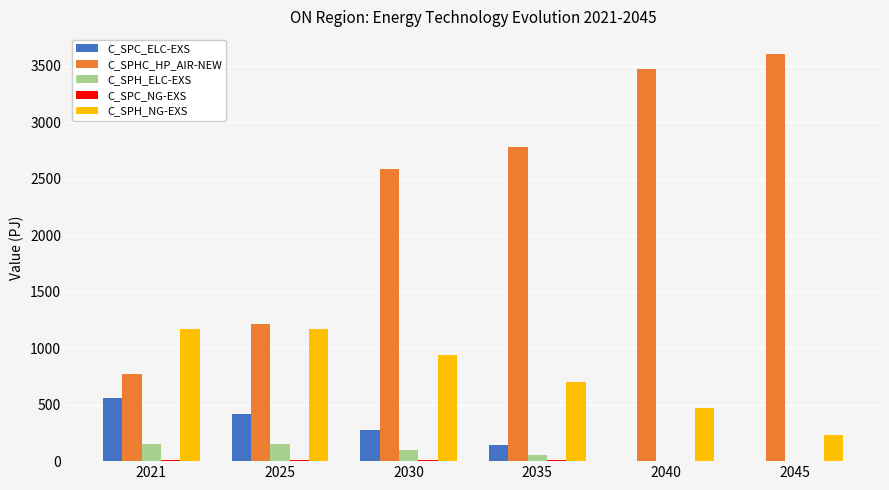

The C_SPHC_HP_AIR-NEW series shows 403.9 at 2021. True or false?

False